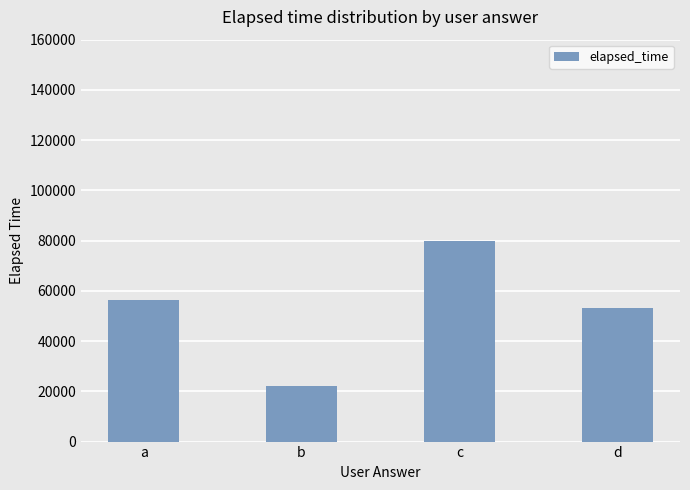

The value at c is 80000. True or false?

True